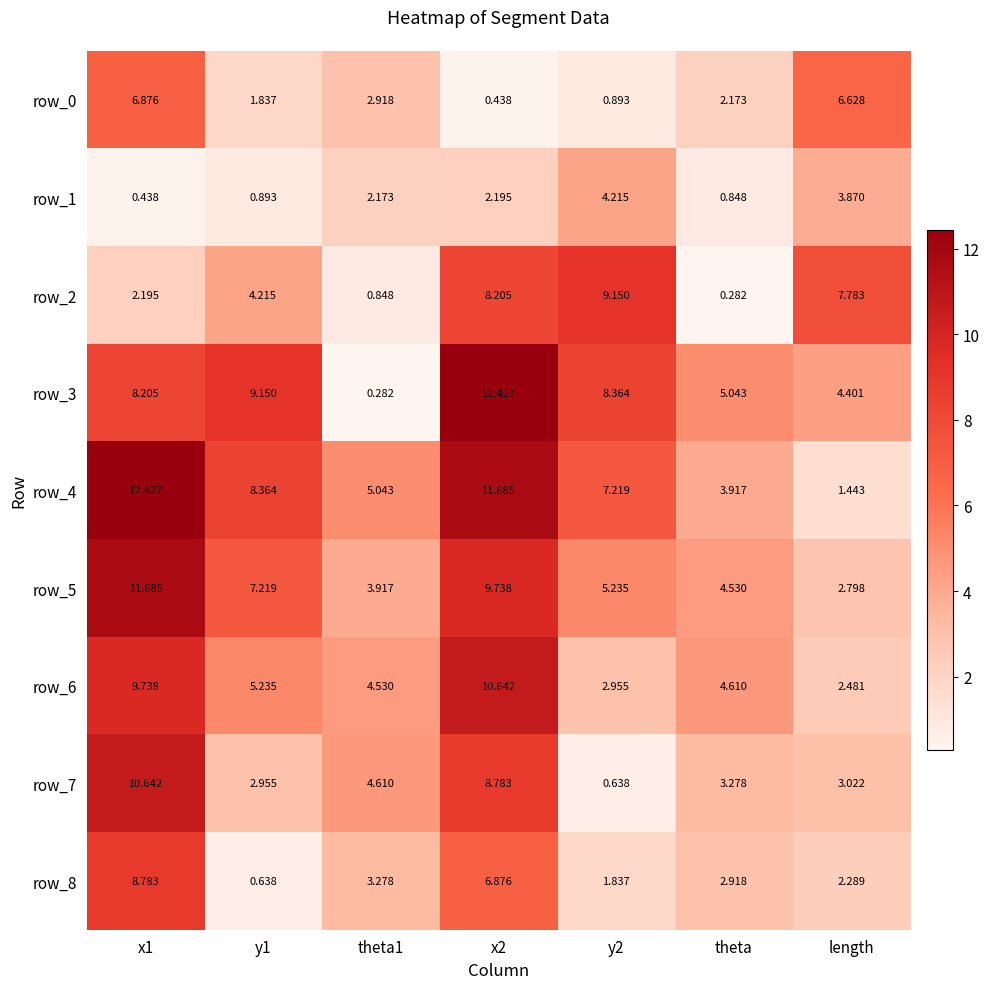

Is the value of row_6 at x2 greater than the value of row_2 at theta1?

Yes